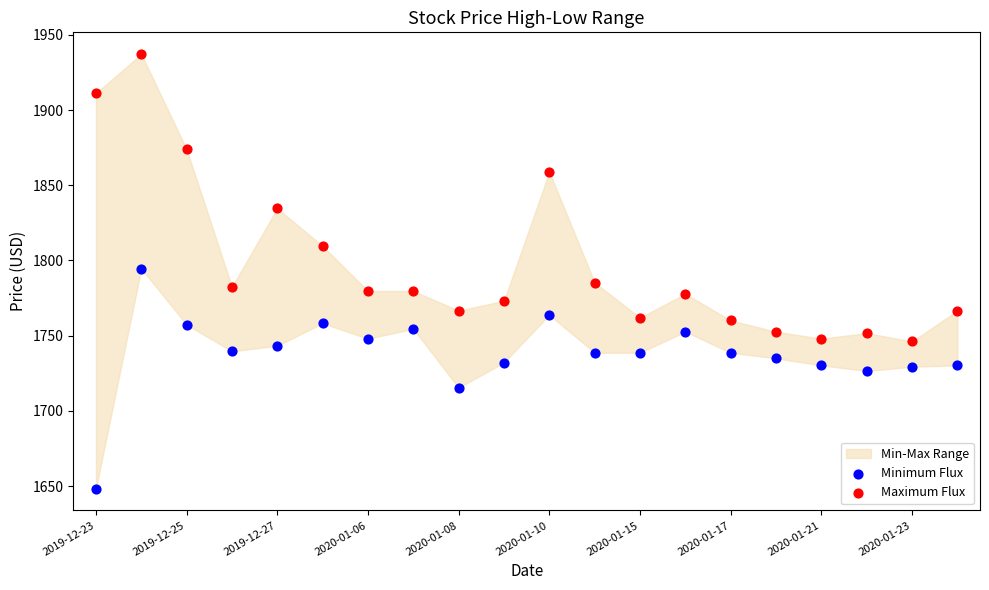

Which series contains the lowest Y value?

Minimum Flux